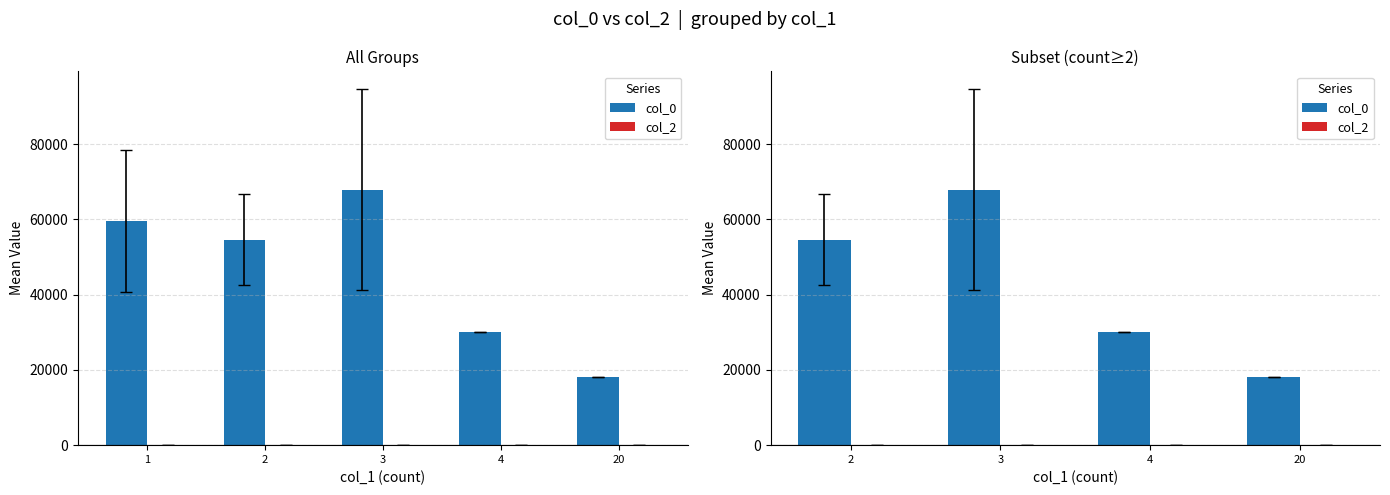

The value of col_2 at 3 is 0.0. True or false?

True